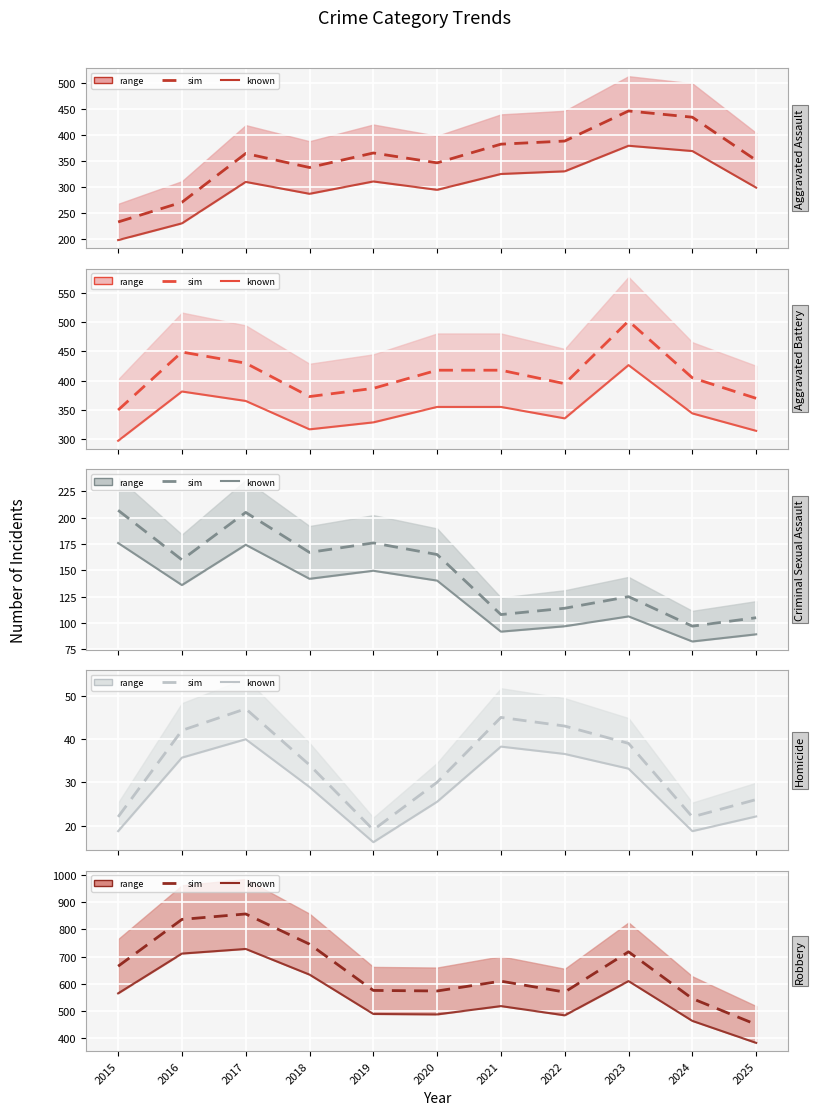

How many interior local valleys does the Aggravated Battery series have?

2